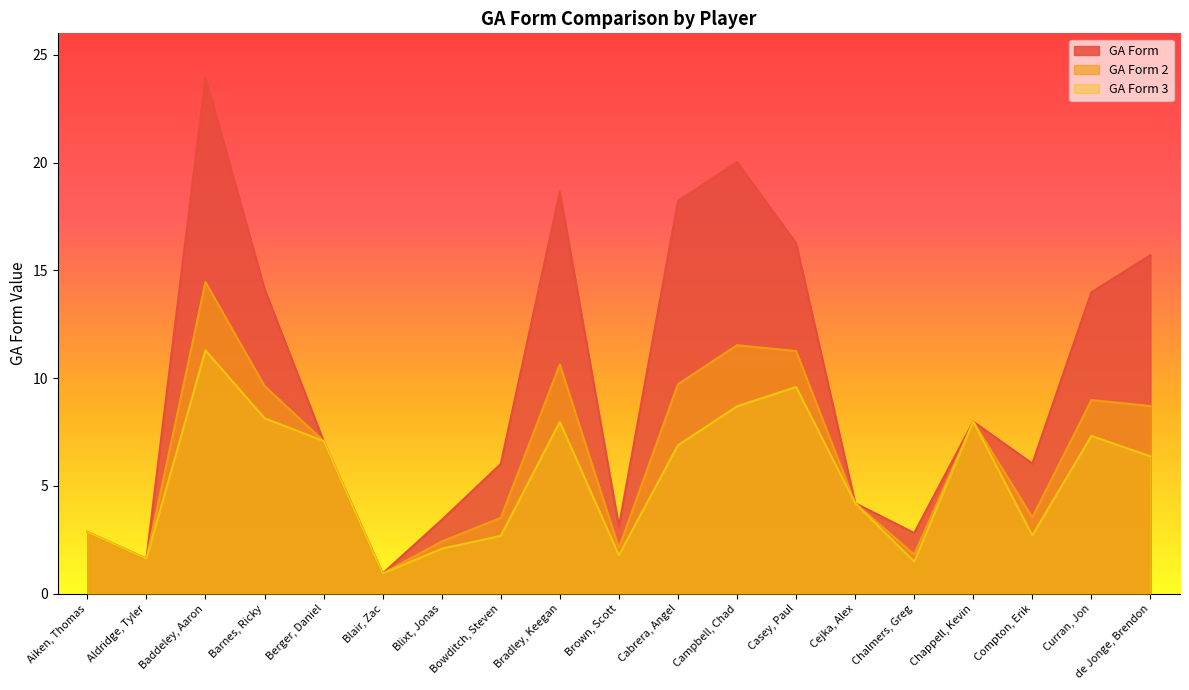

What is the difference between the second highest and second lowest values in the GA_Form3 series?

8.1